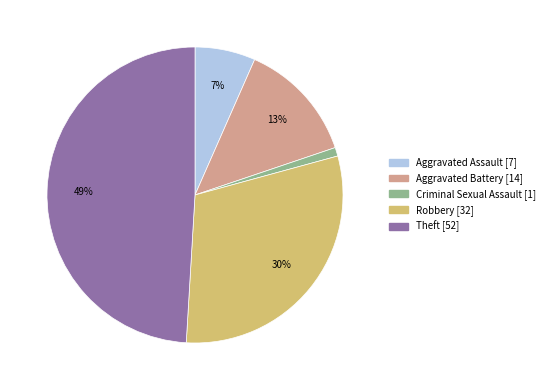

What percentage is the Criminal Sexual Assault slice, to the nearest percent?

1%